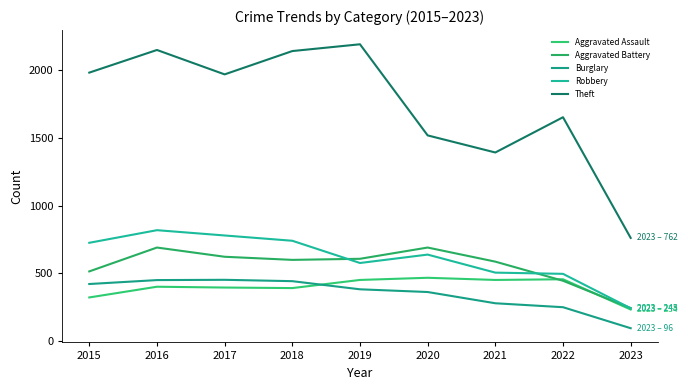

Reading right to left, extract all data points from this chart.

Aggravated Assault: 234	457	452	468	452	392	396	402	323
Aggravated Battery: 245	446	587	691	608	600	623	691	515
Burglary: 96	251	280	363	383	443	453	451	422
Robbery: 243	497	506	639	577	741	780	819	726
Theft: 762	1652	1392	1518	2190	2140	1968	2148	1981